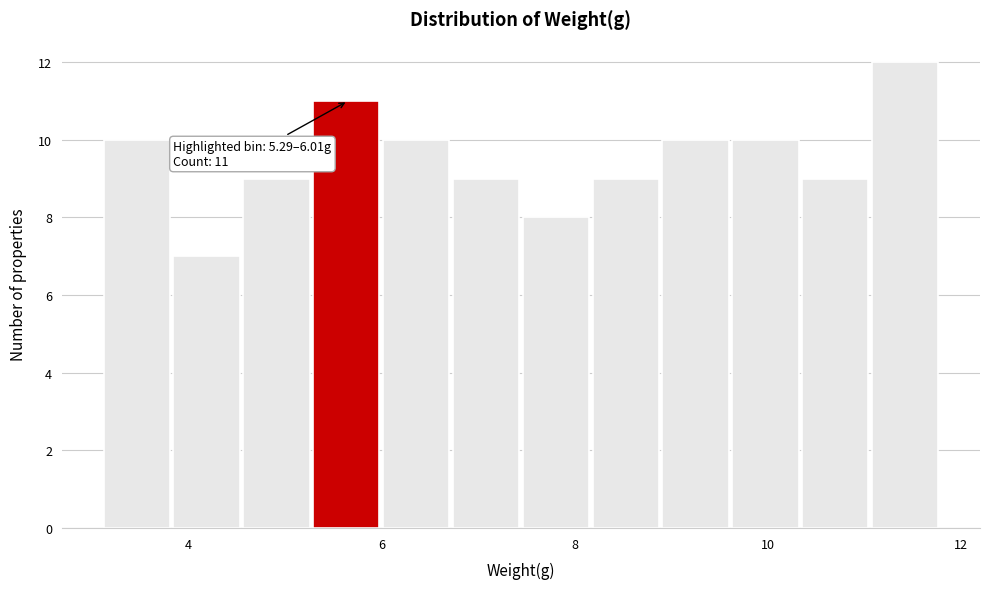

Read against the x-axis, roughly where is the centre of the tallest bar?

11.4